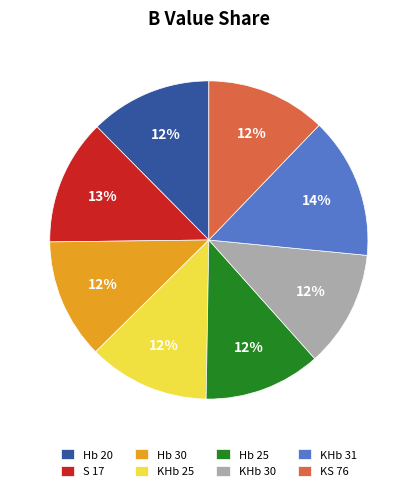

Does Hb 20 account for over 50% of the chart?

No